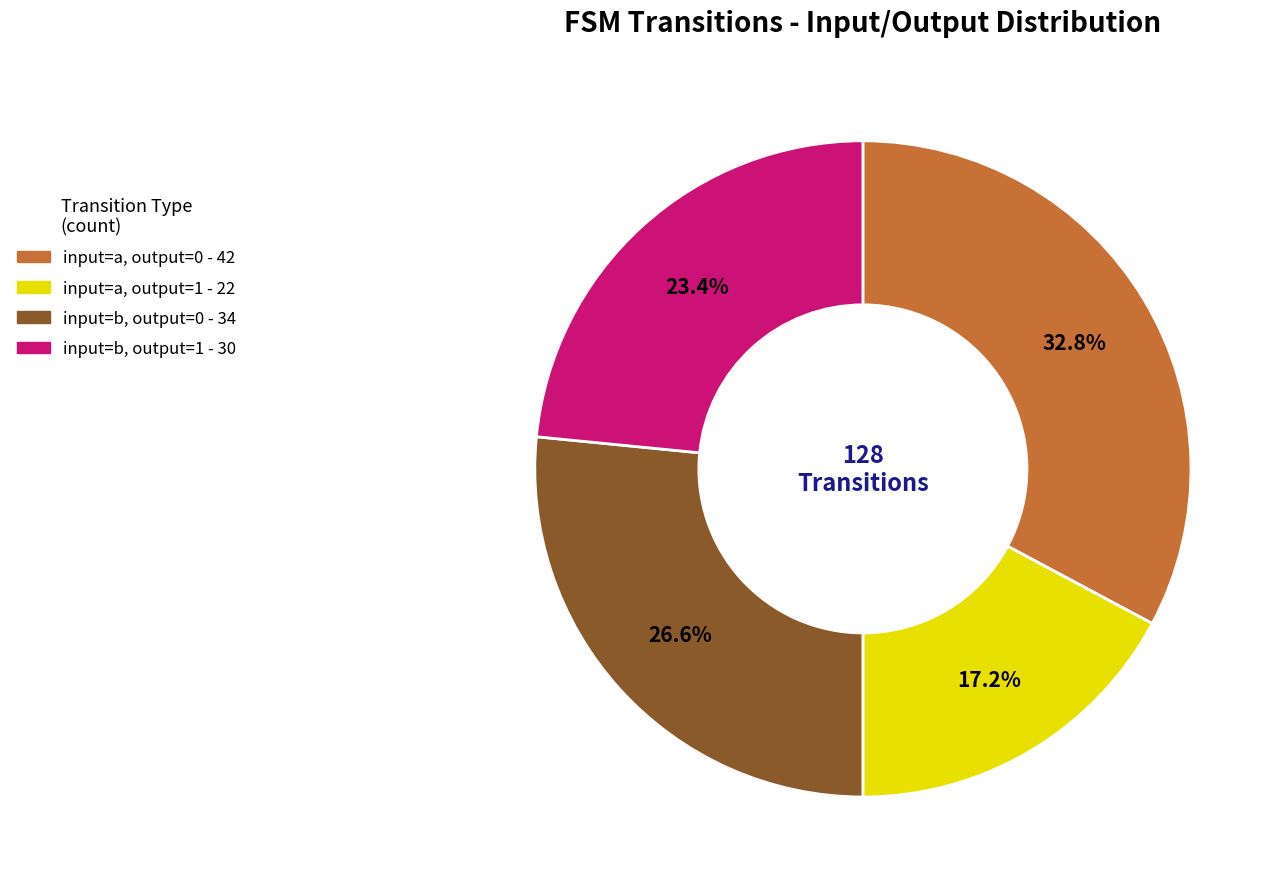

To the nearest percent, what is the combined percentage of input=a, output=0 and input=b, output=1?

56%